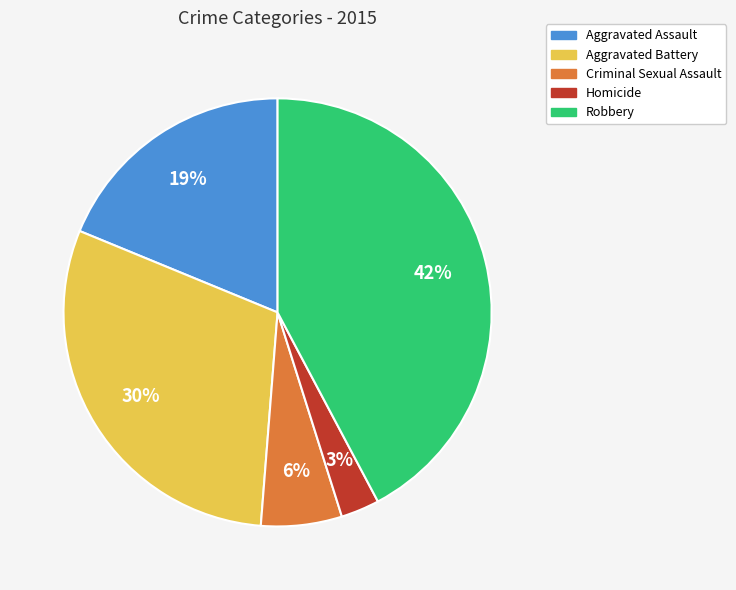

To the nearest percent, what is the combined percentage of Aggravated Battery and Homicide?

33%